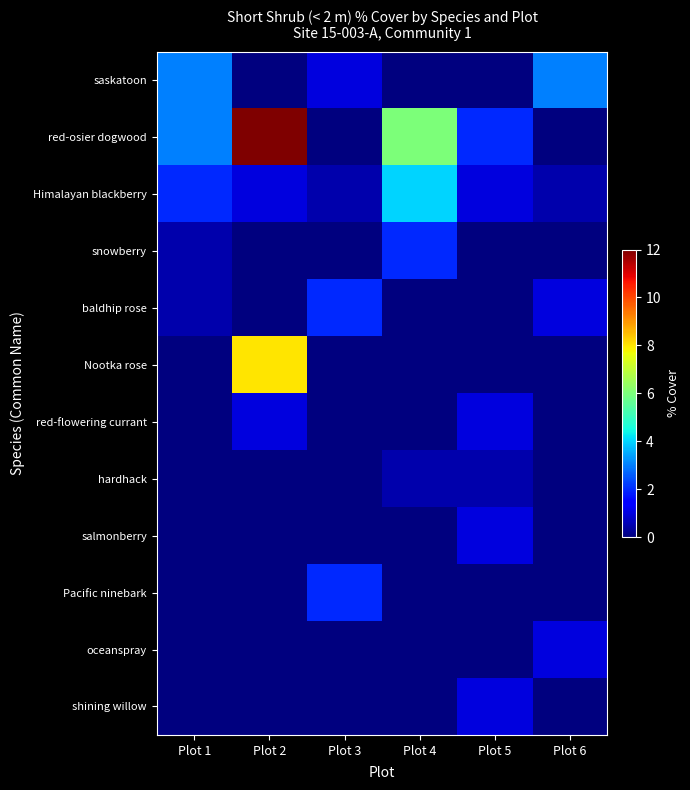

Which category has the highest value across all series?

Plot 2